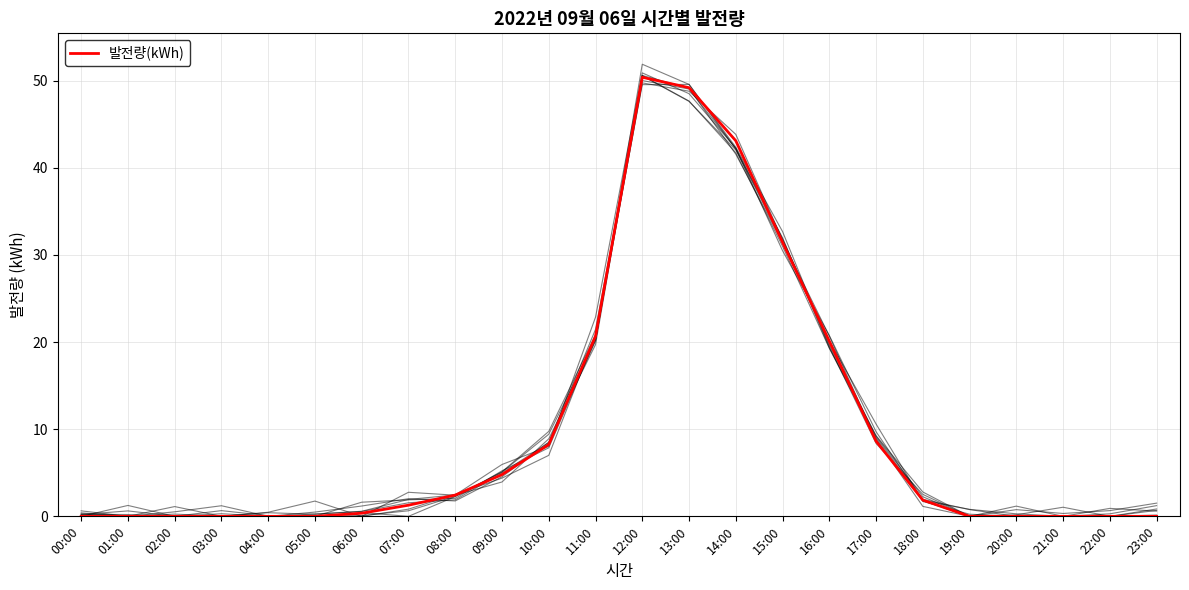

Where is the data nearest to the value 25?

11:00